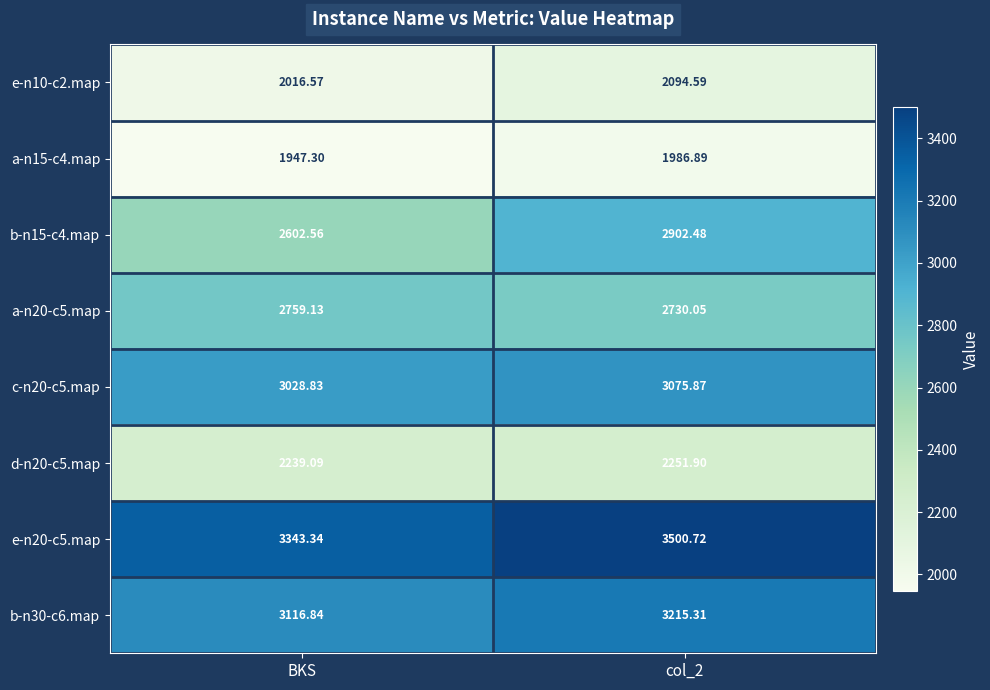

Is the value of a-n20-c5.map at col_2 greater than the value of a-n15-c4.map at col_2?

Yes